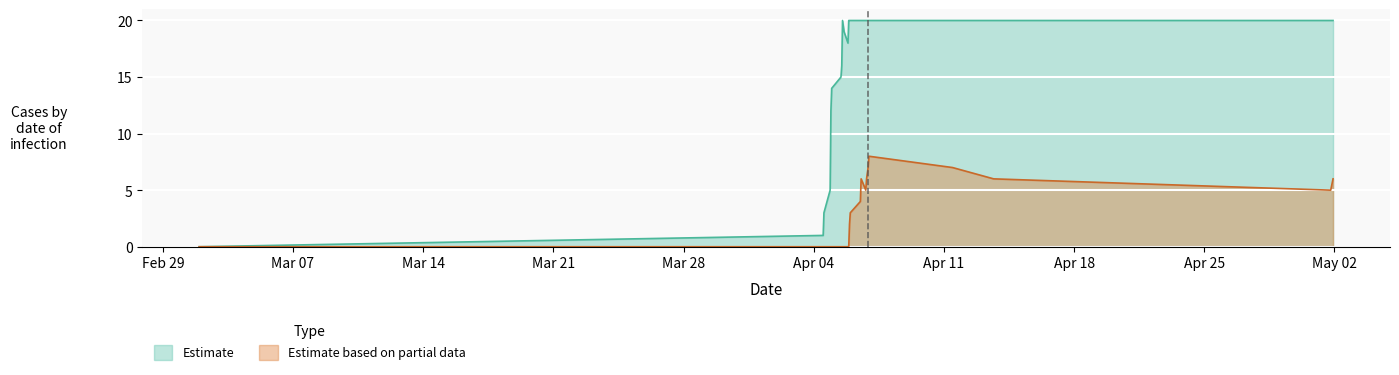

What is the highest value of the Estimate based on partial data series?

8